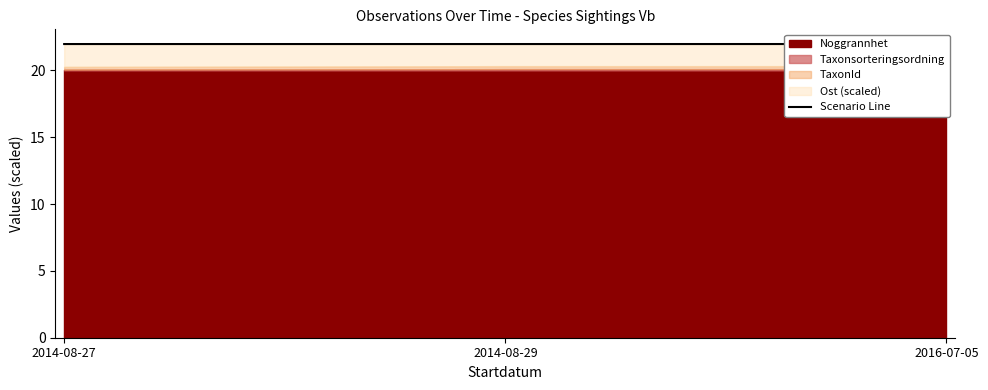

How many lines are shown in the chart?

1